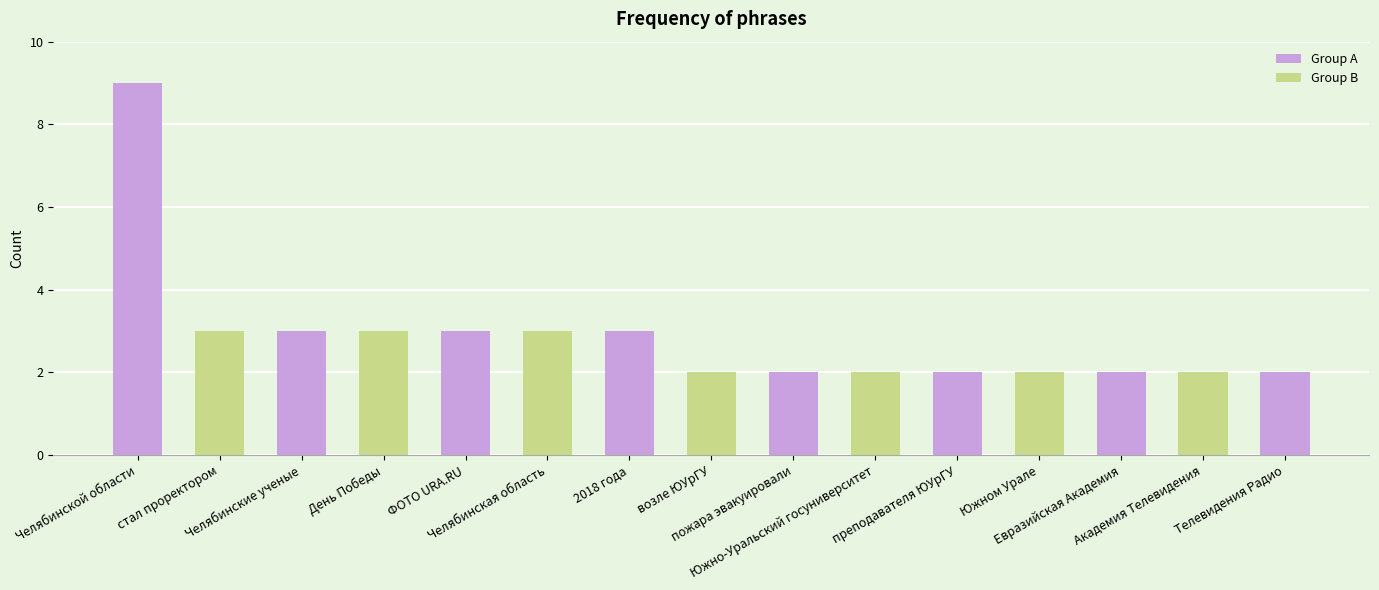

What is the sum of all values?

43